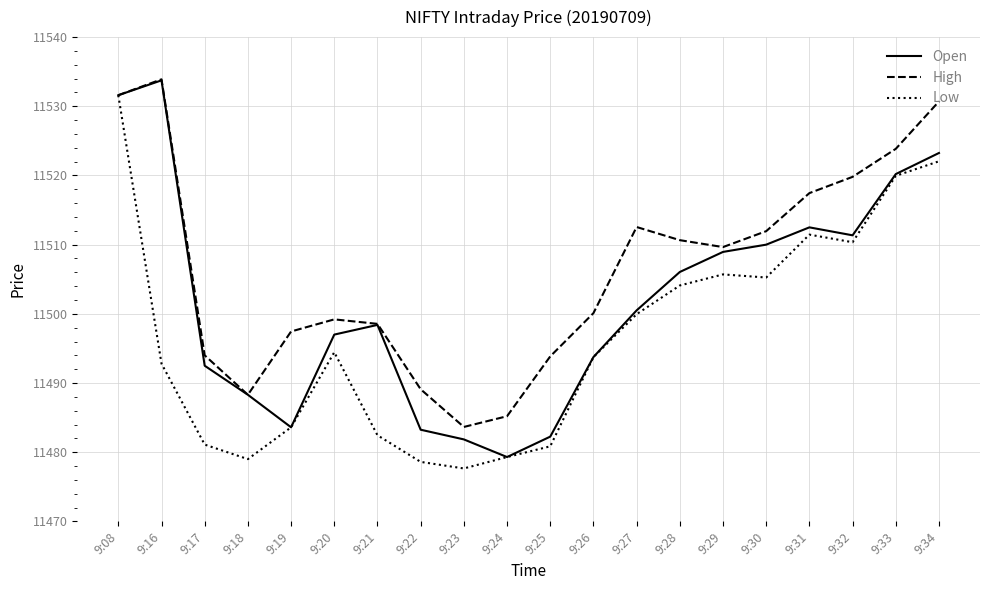

What value does the Low series have at 9:27?

11500.0